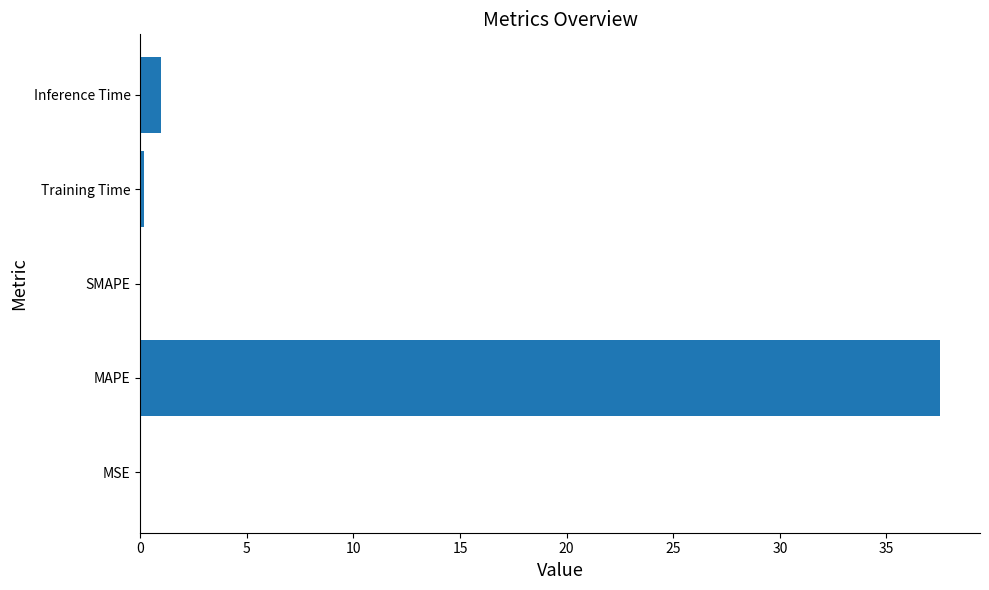

What is the average value?

7.7